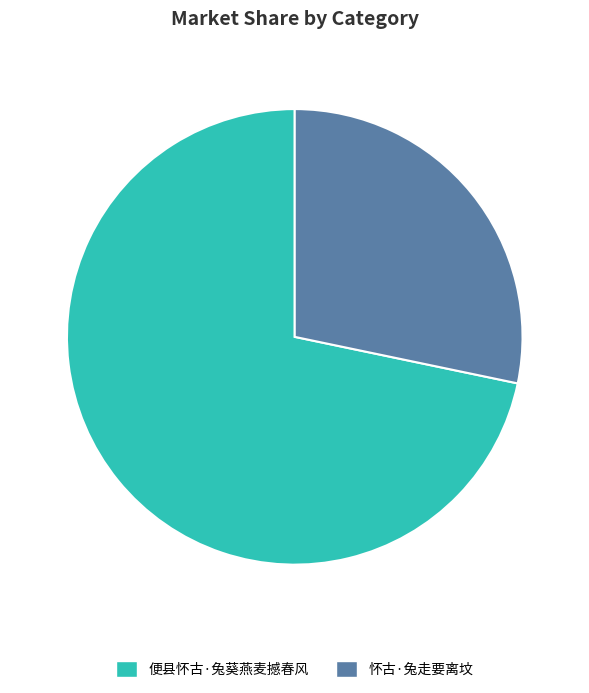

Approximately how many times larger is the value at 怀古·兔走要离坟 compared to 便县怀古·兔葵燕麦撼春风?

0.4